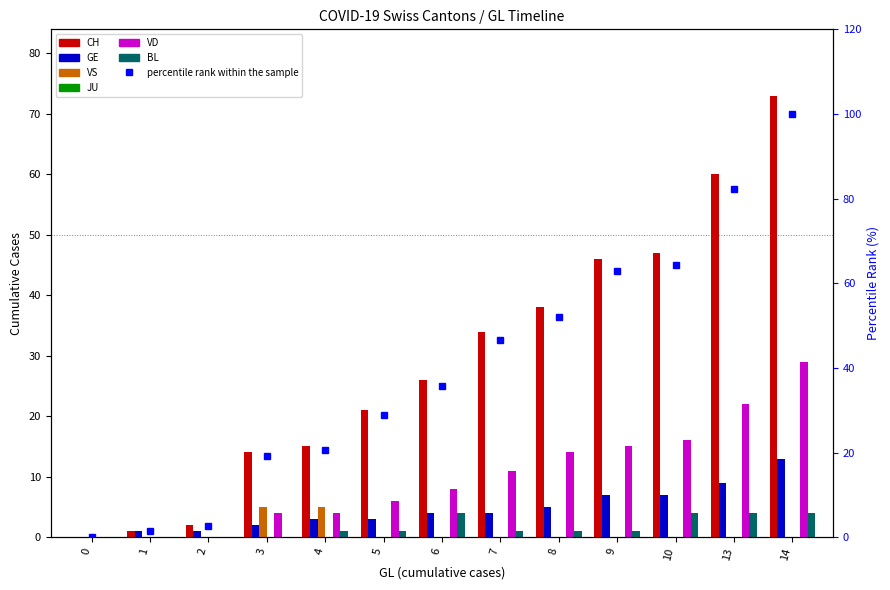

How many categories are shown in the chart?

13